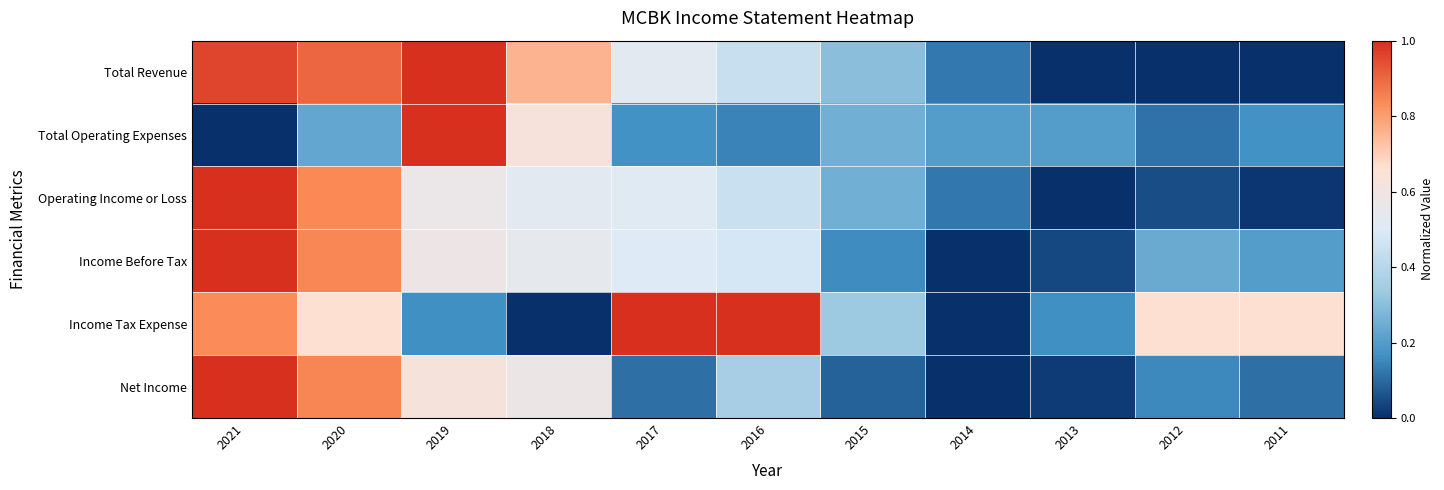

Which series has the widest spread of values?

Total Revenue